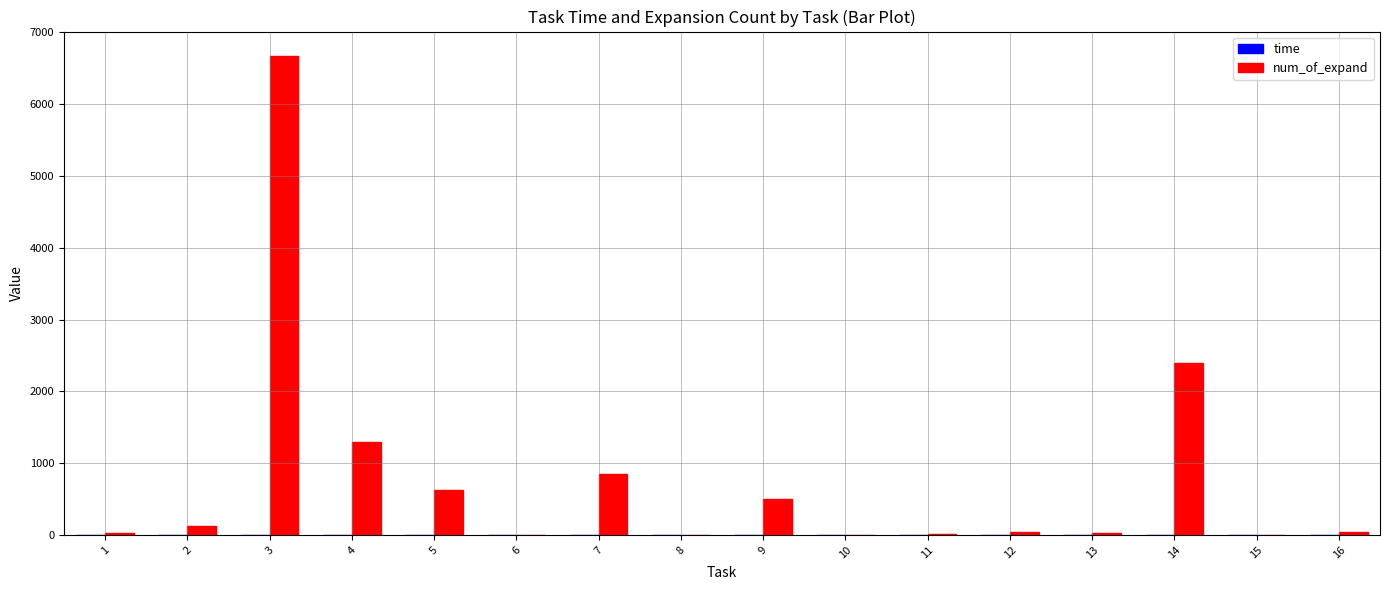

Which series has the largest total across all categories?

num_of_expand